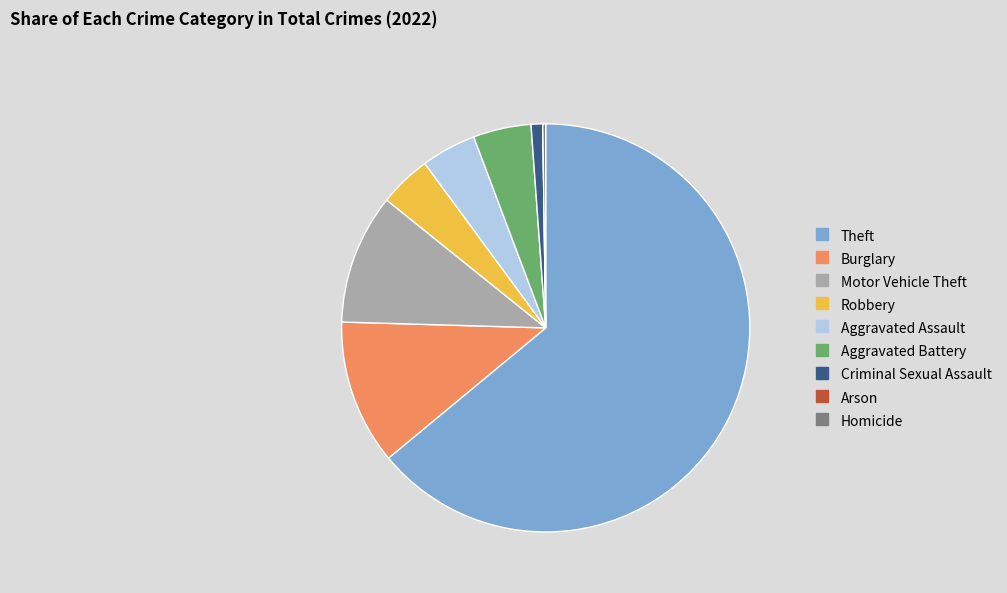

Which slice represents more than half of the pie?

Theft